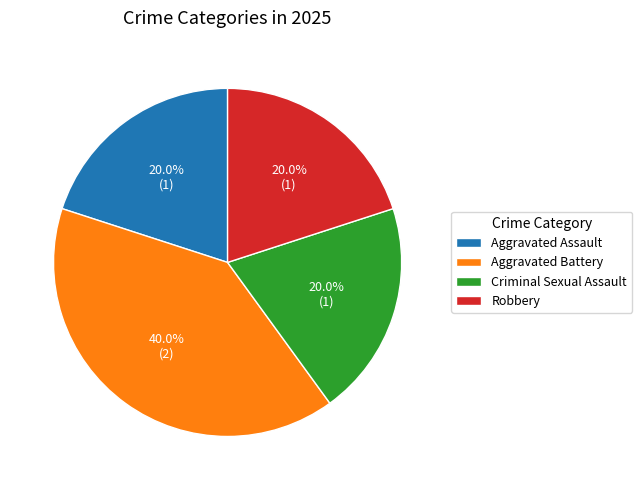

Does Aggravated Battery represent more than half of the total?

No